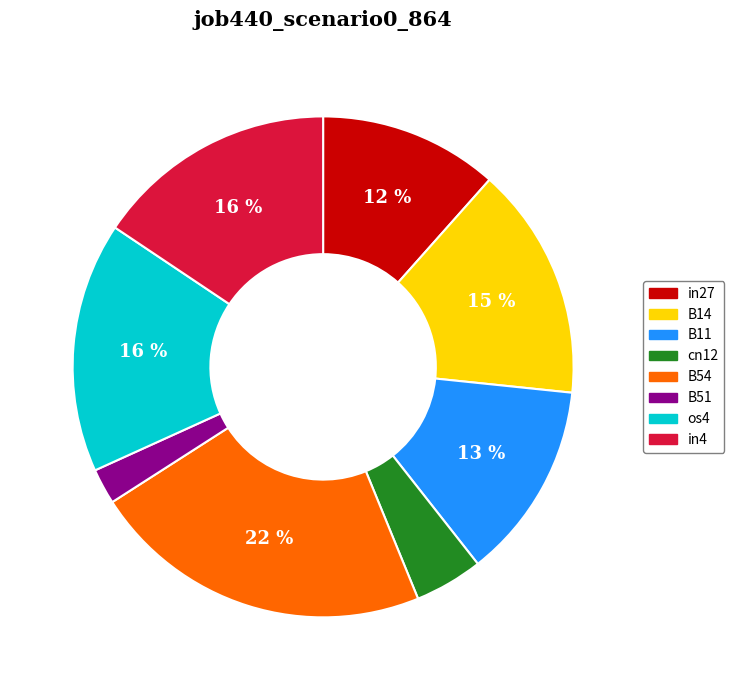

Between B14 and B11, which is larger?

B14